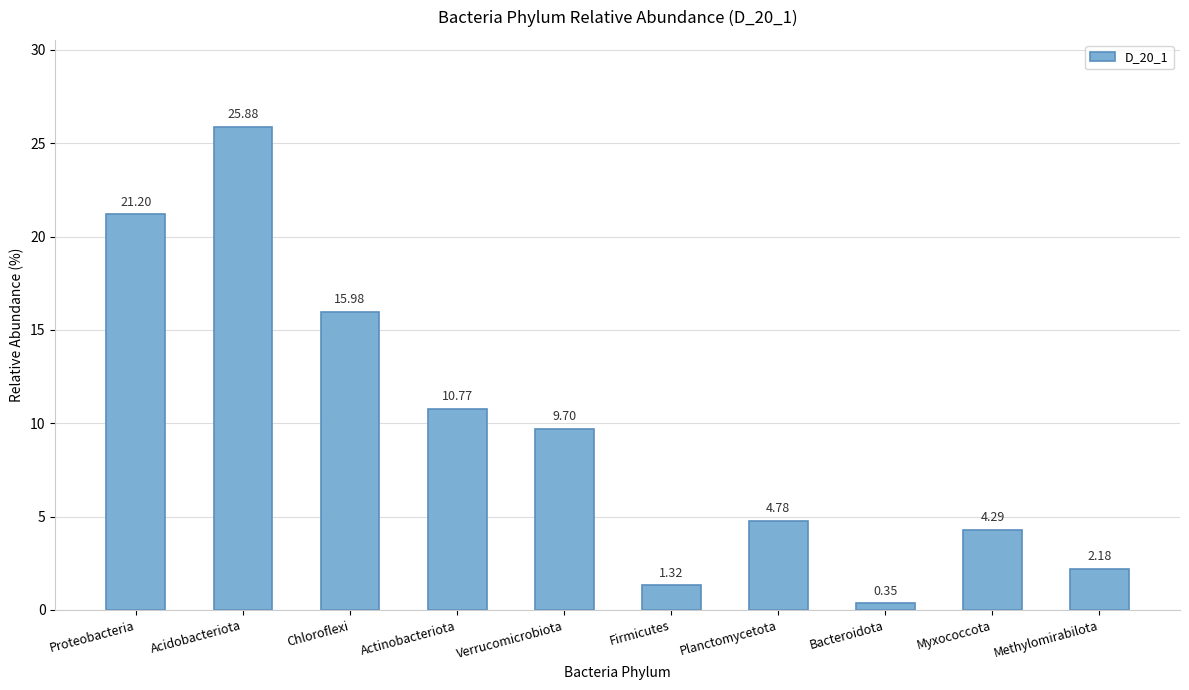

Where does the data first go above 9?

Proteobacteria